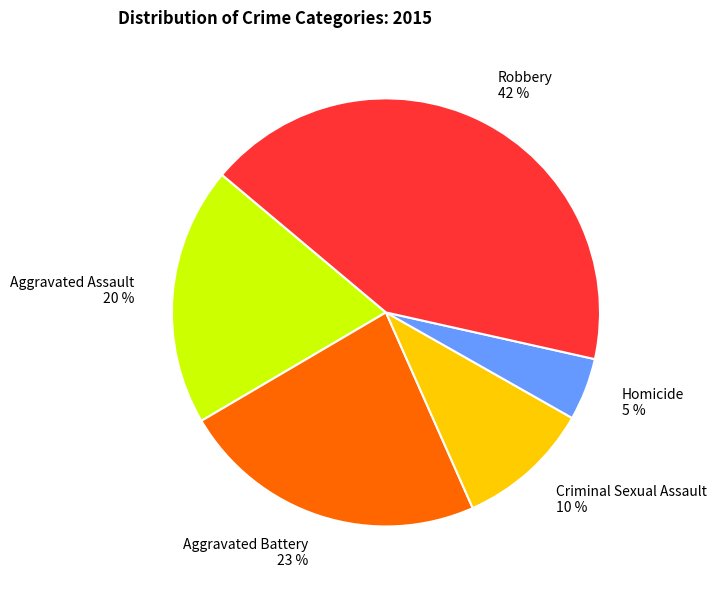

To the nearest percent, what percentage of the pie is Aggravated Assault?

20%